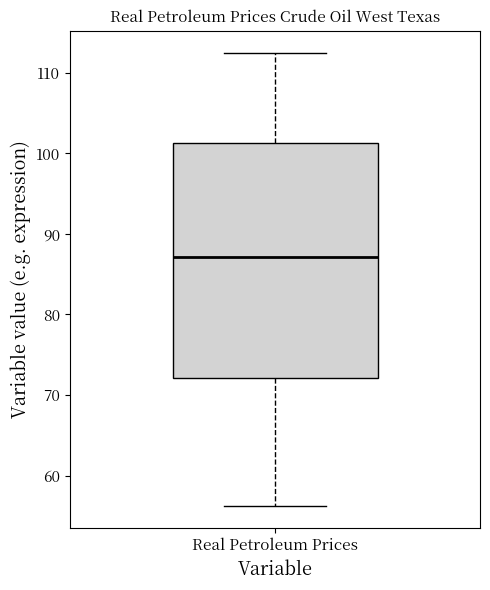

Transcribe this box plot: give where the median line is, the range the box spans, and where the two whiskers end, as read against the y-axis. The values are not printed on the chart, so give them approximately, as read against the axis.

median 87, box 72 to 101, whiskers 56 to 112